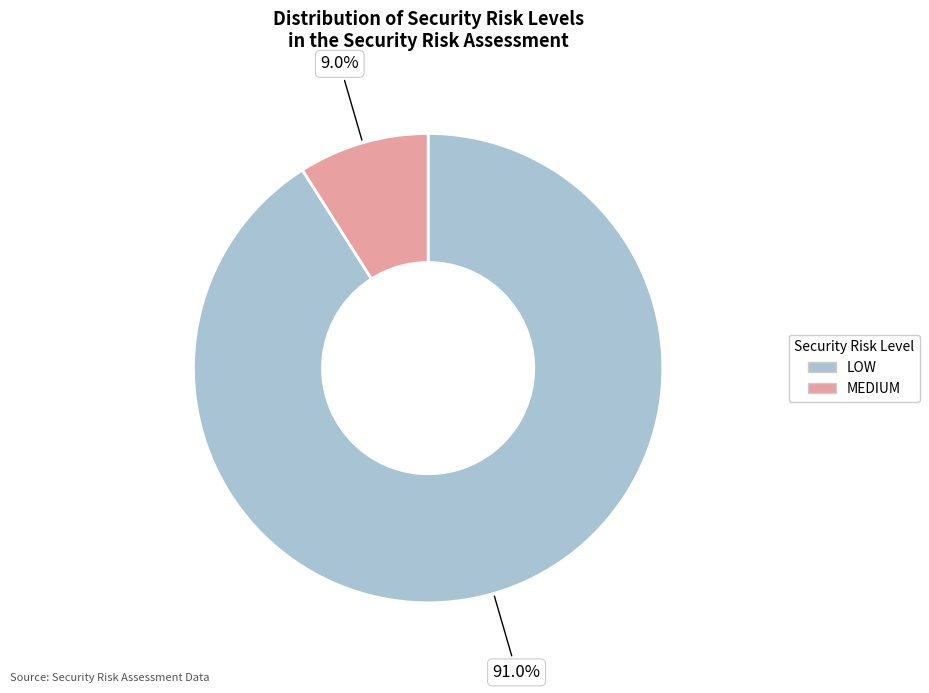

What is the total percentage of MEDIUM and LOW?

100.0%